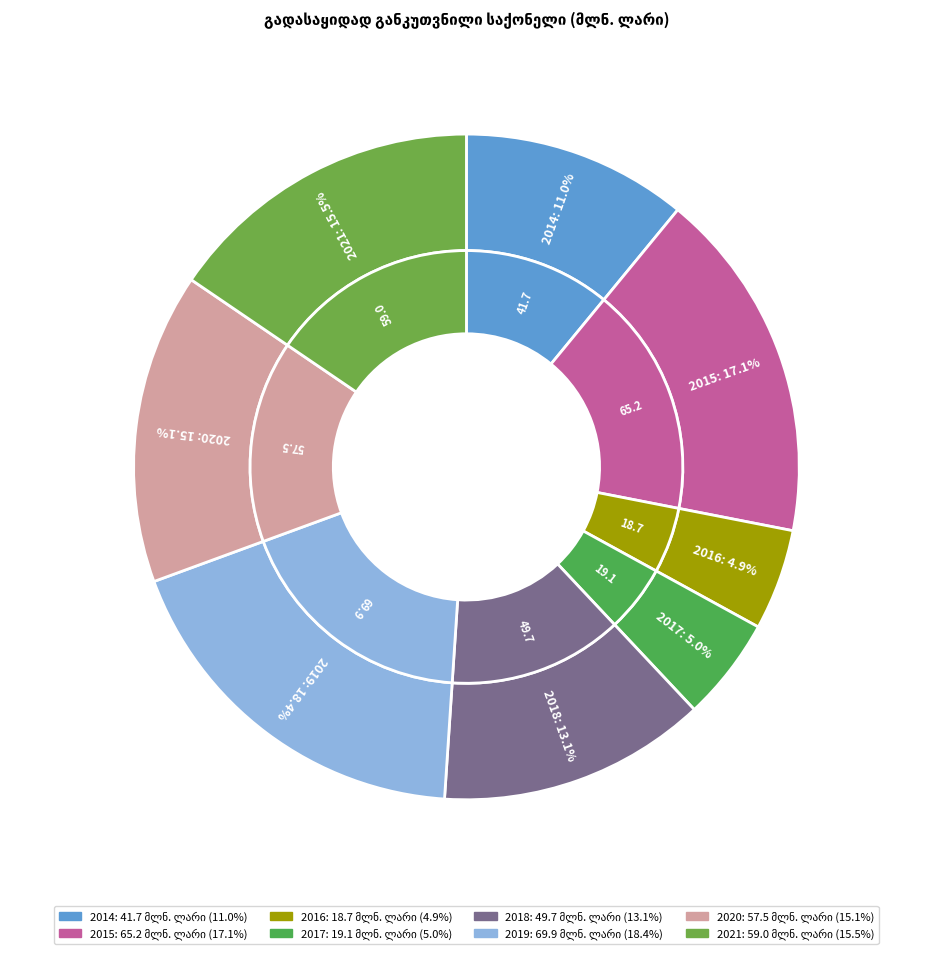

Do 2018 and 2020 together represent more than half of the pie?

No